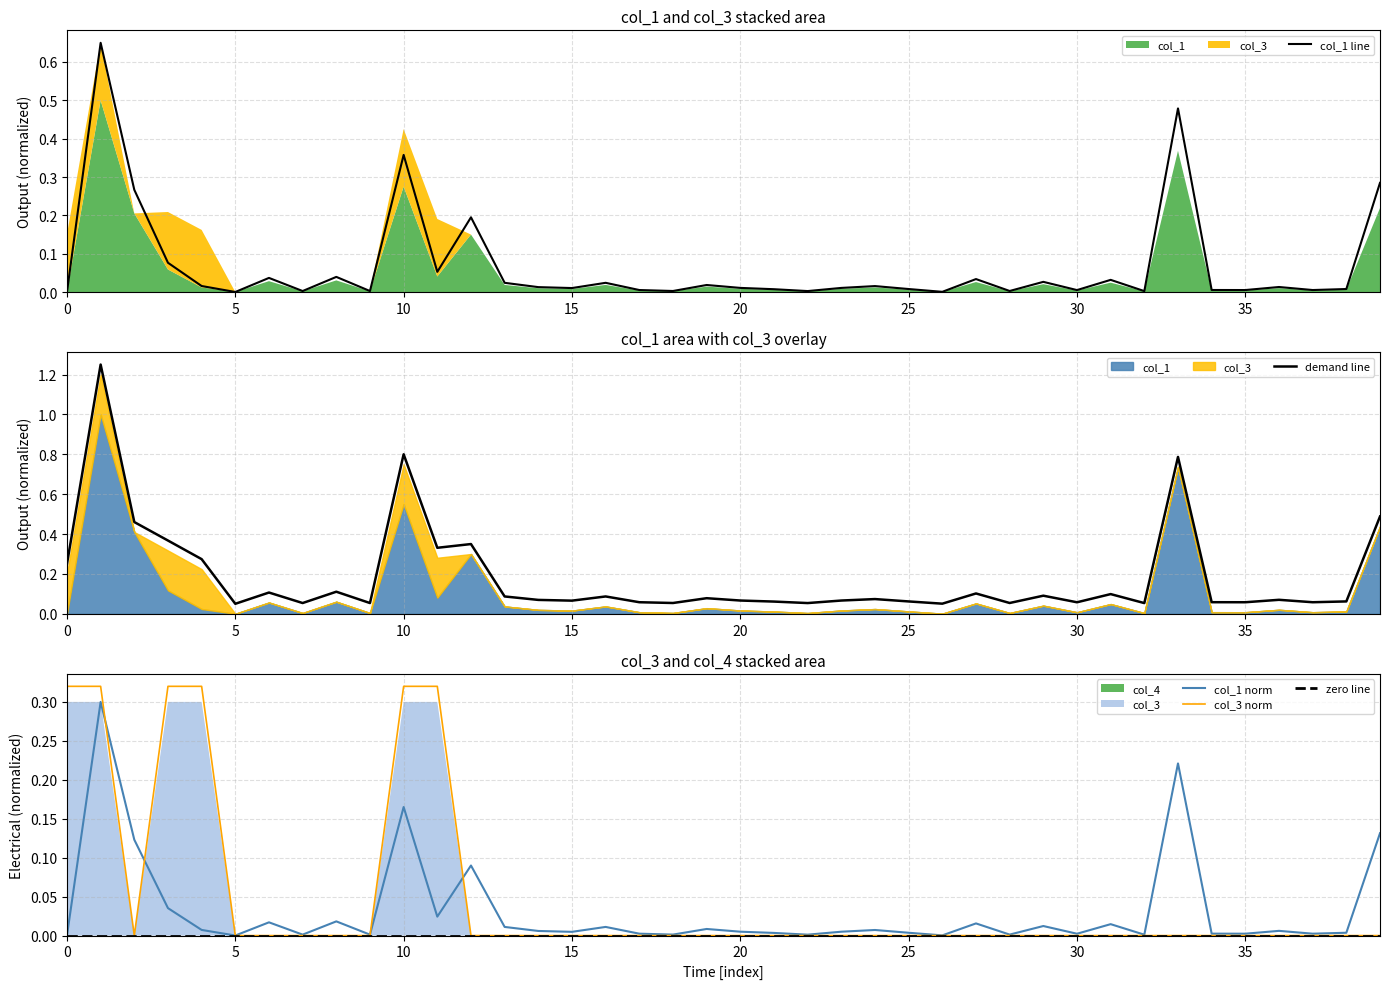

Is it true that demand line equals 0.0 at 15?

False